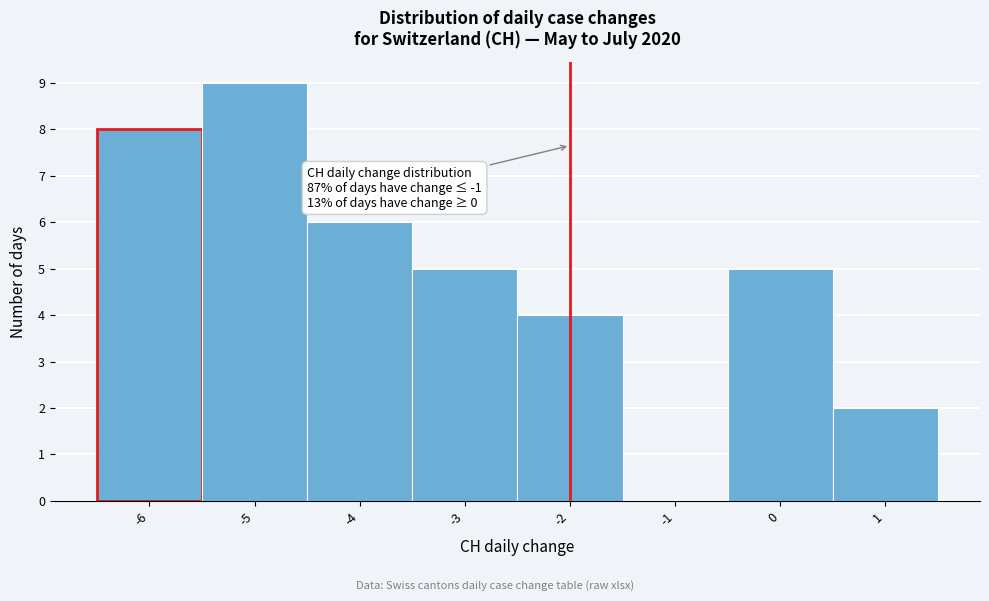

Over which range of the x-axis is the bar tallest?

-5.5 to -4.5